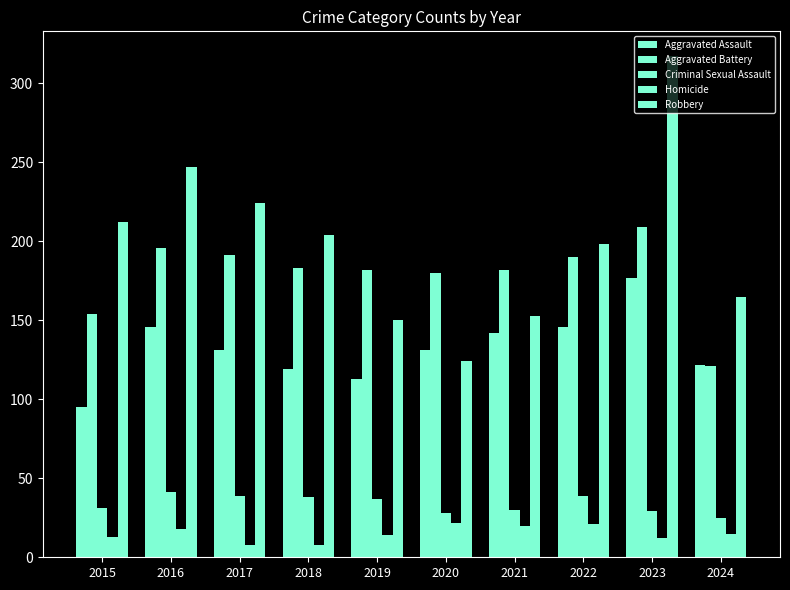

At which label is Robbery closest to 220?

2017